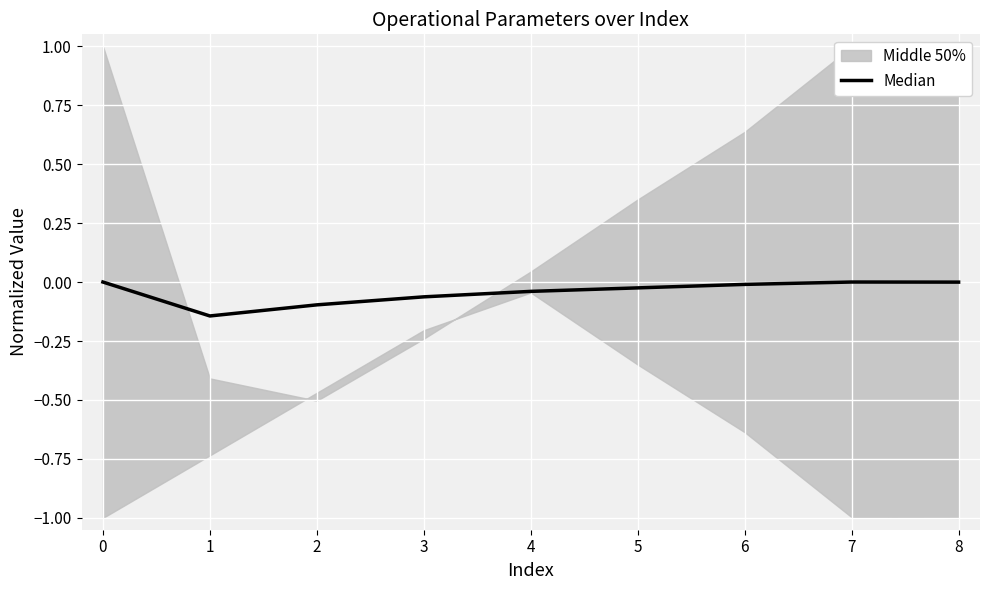

How many points are lower than both their immediate neighbors (excluding endpoints)?

1